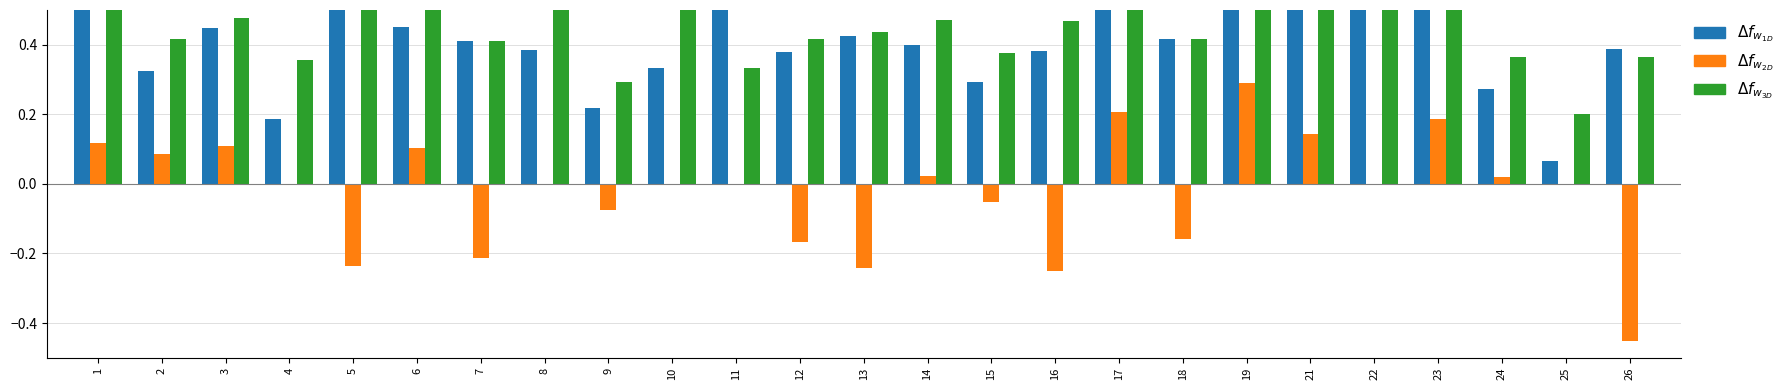

What is the sum of all accuracy values?

11.6